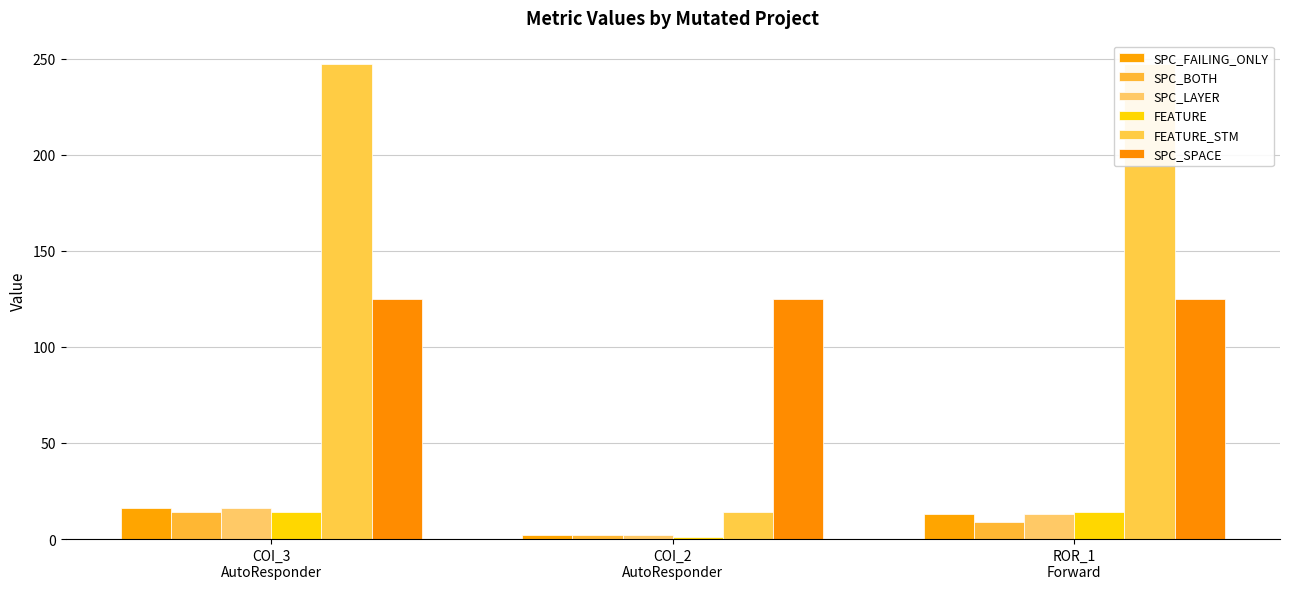

What is the highest value of the SPC_LAYER series?

16